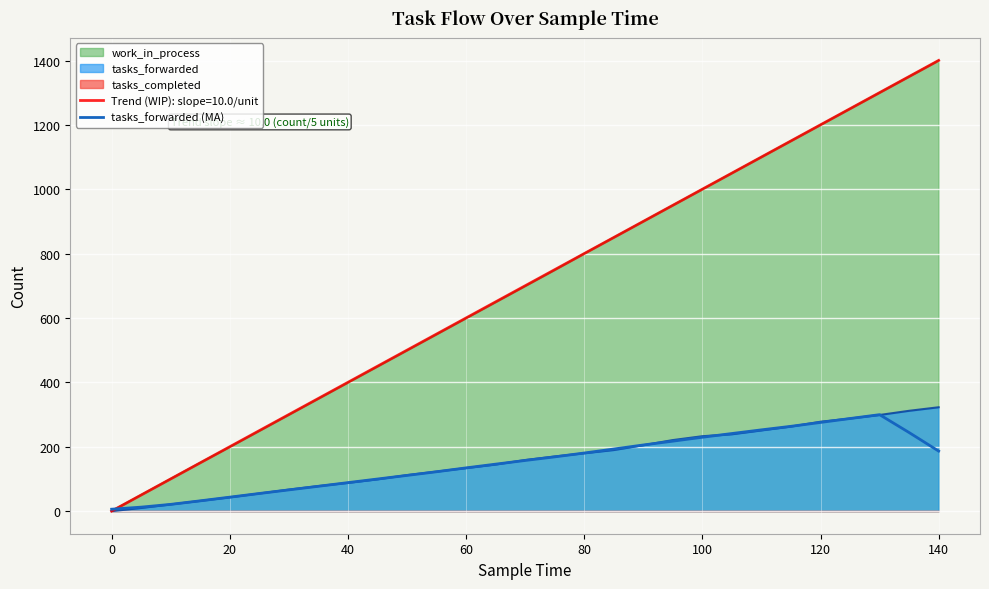

The tasks_forwarded (MA) series shows 51.9 at 80. True or false?

False